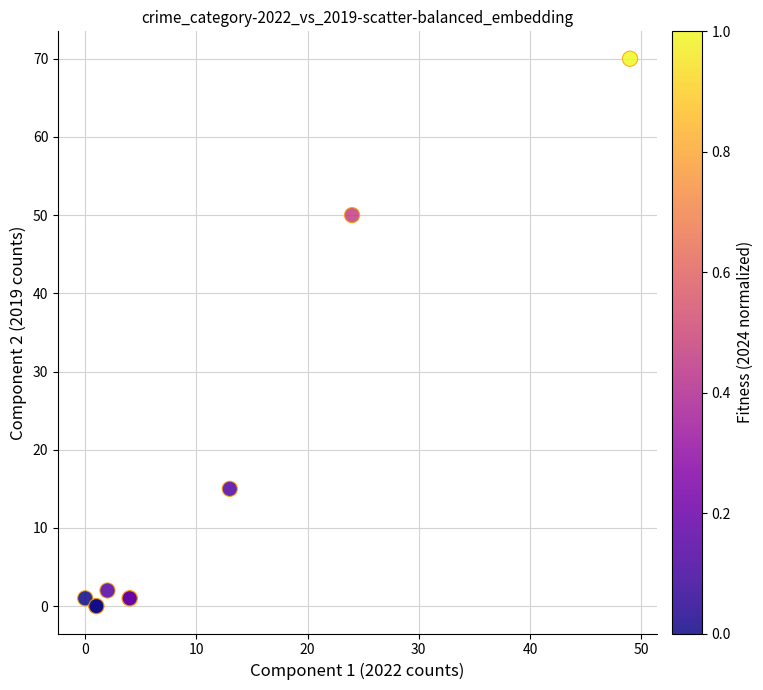

What Y value in the scatter plot is closest to 35?

50